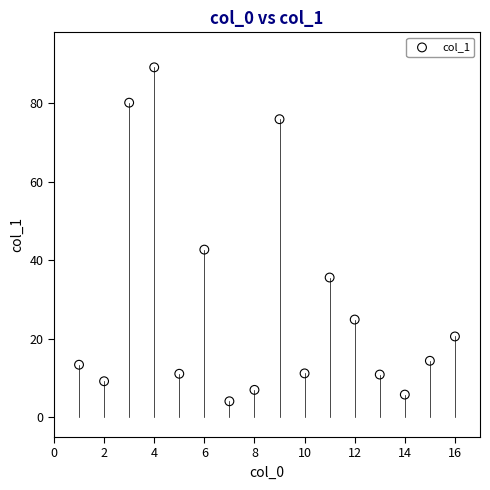

What is the range of Y values (max minus min)?

85.0